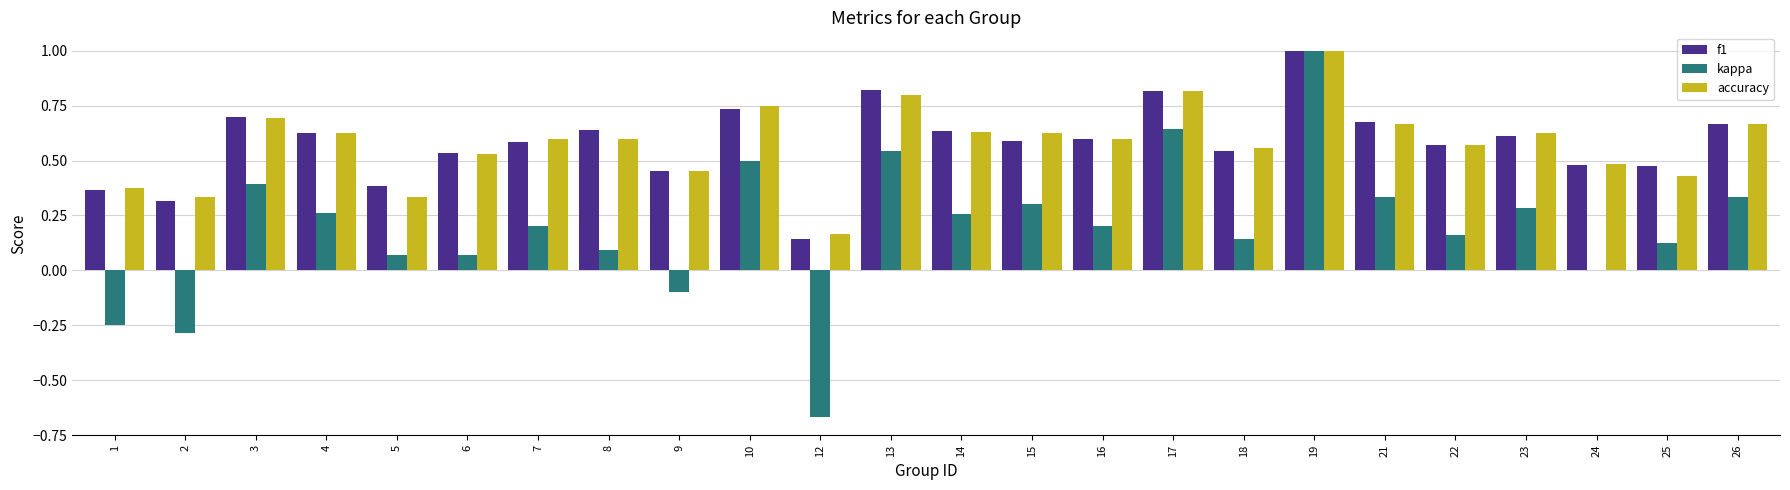

What is the sum of all f1 values?

14.0